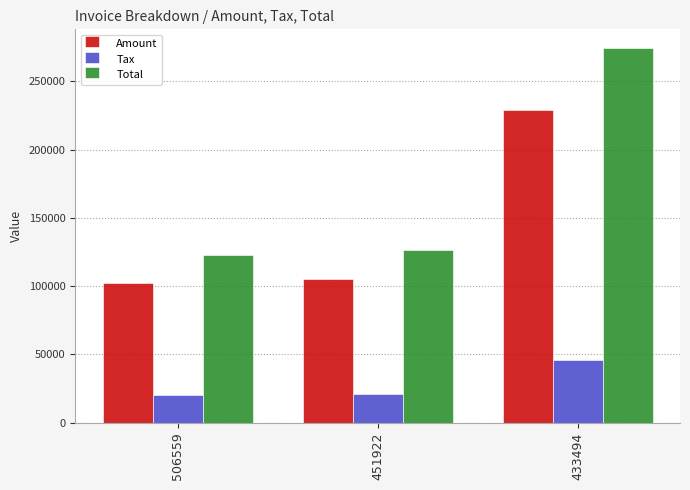

What is the minimum value for Amount?

102038.0